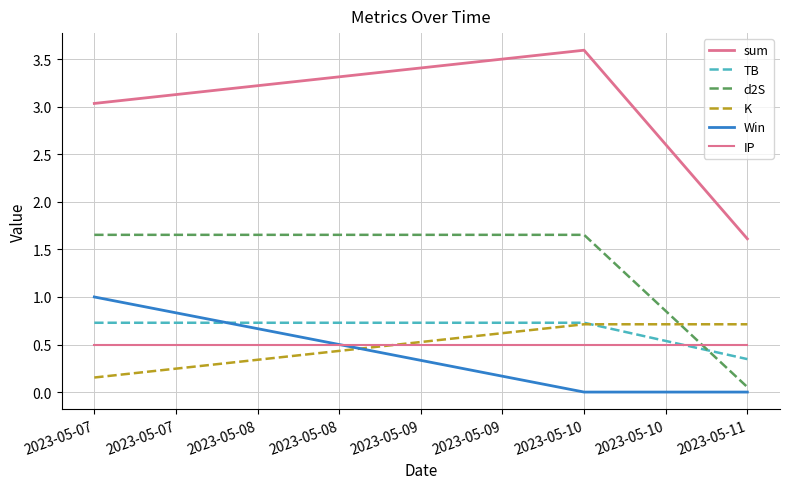

What is the value of the TB point at the 2nd from the left?

0.7